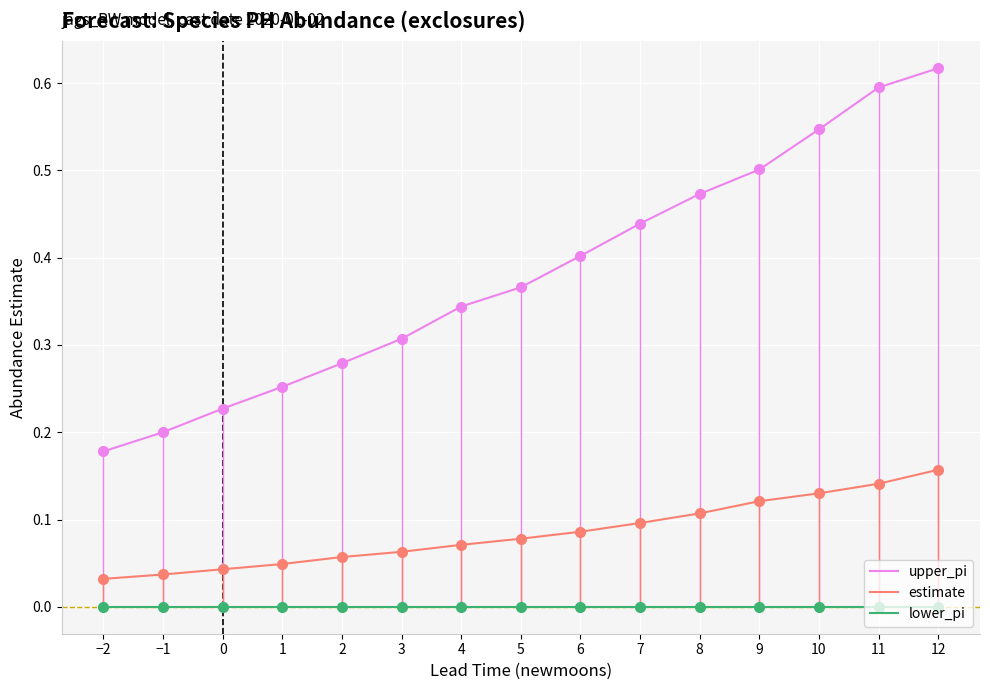

True or false: estimate and lower_pi cross at least once.

False